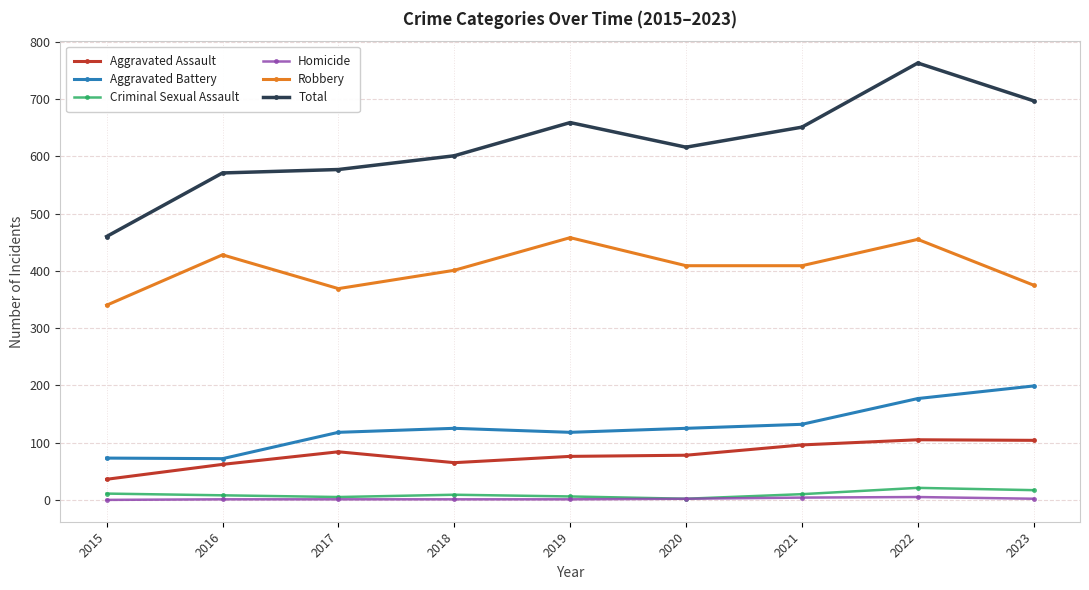

How many lines are shown in the chart?

6